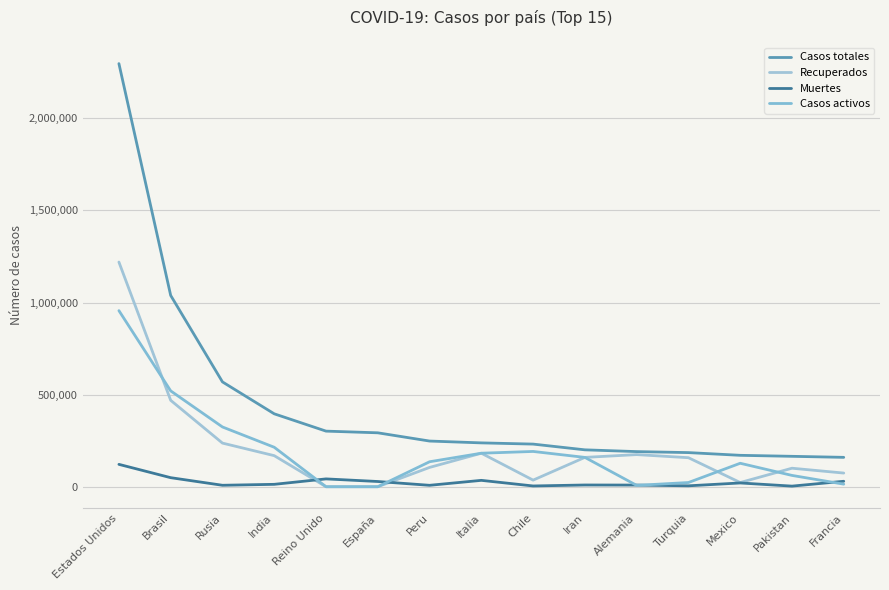

Which series has the widest spread of values?

Casos totales